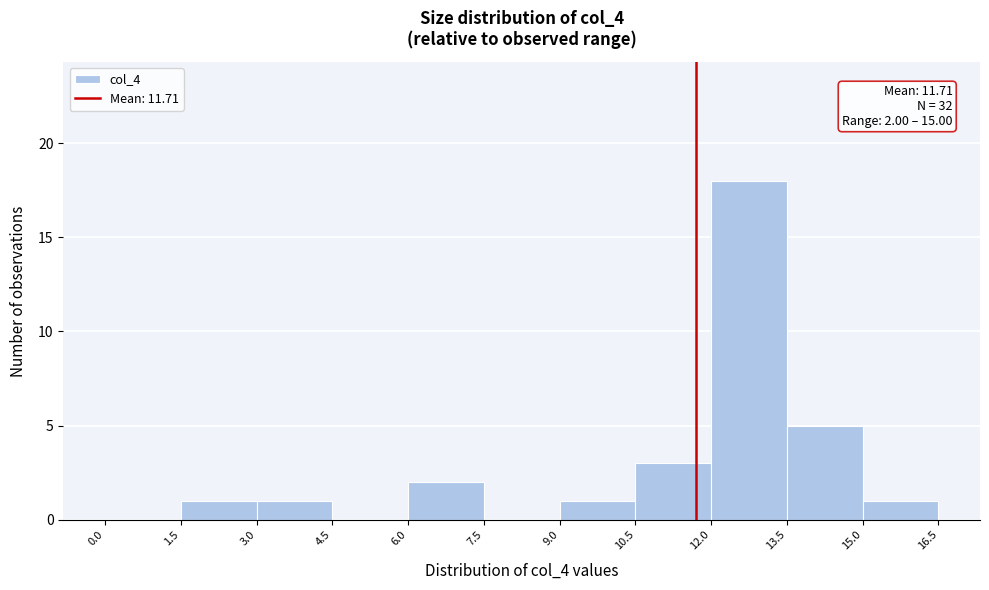

Which range on the x-axis has the tallest bar?

12.0 to 13.5